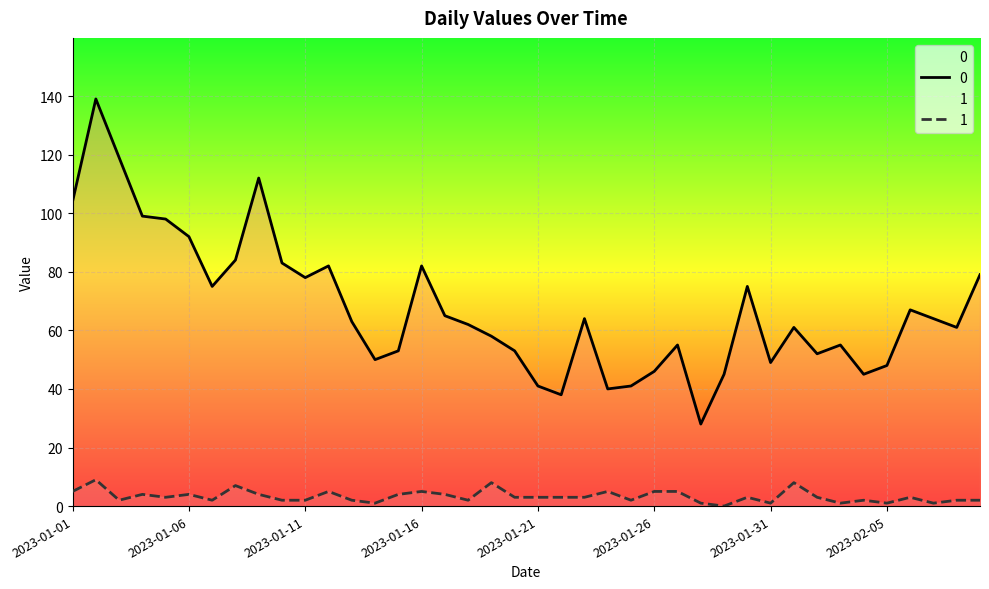

Is the value of 1 at 2023-01-24 greater than the value of 0 at 2023-02-06?

No